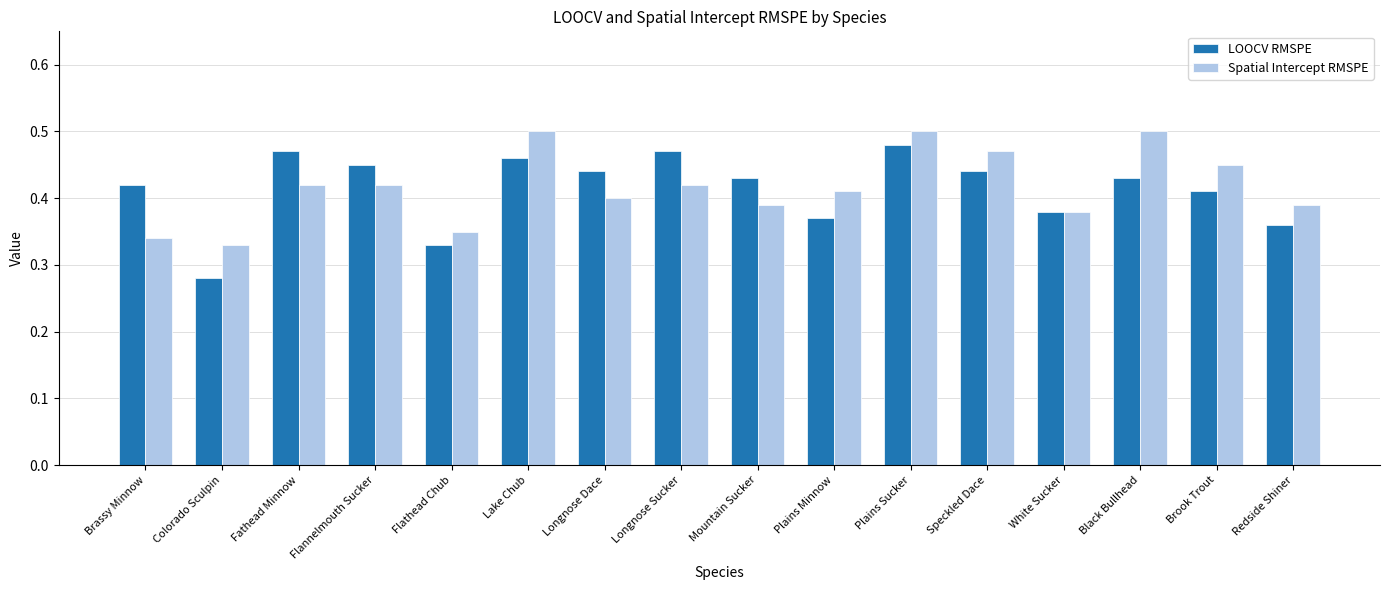

Which series has the largest range (max minus min)?

LOOCV RMSPE